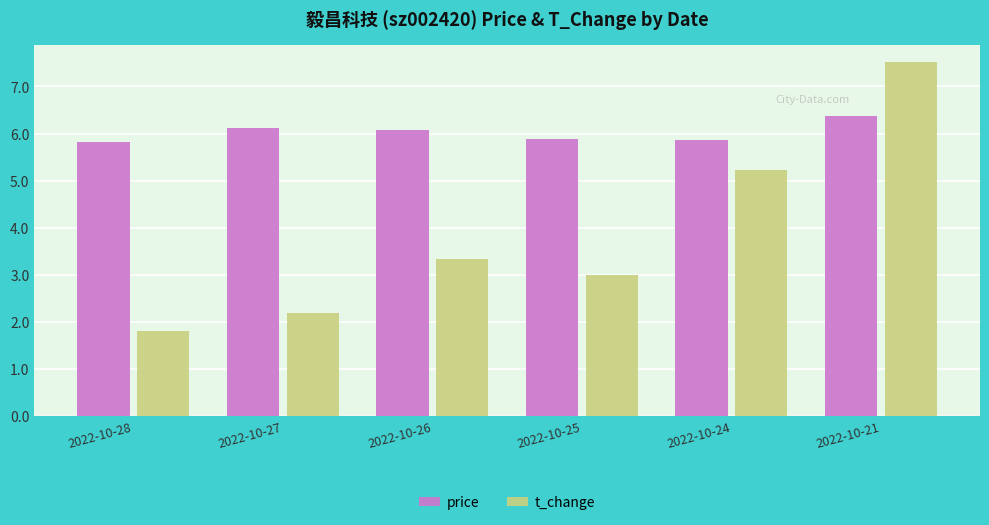

What is the approximate value of price at 2022-10-28?

5.8